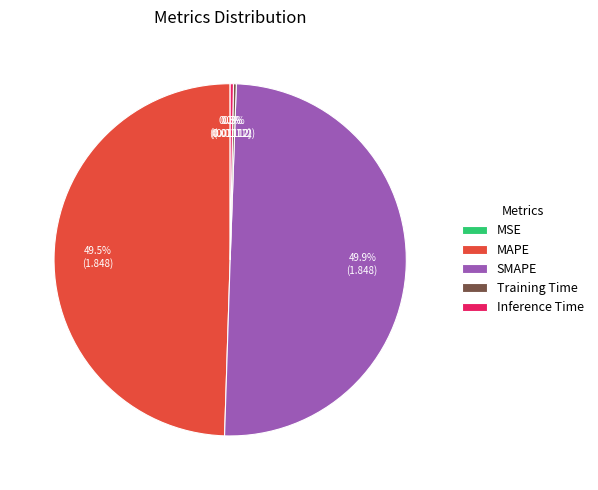

Combined, what portion of the pie is SMAPE and Inference Time?

50.2%